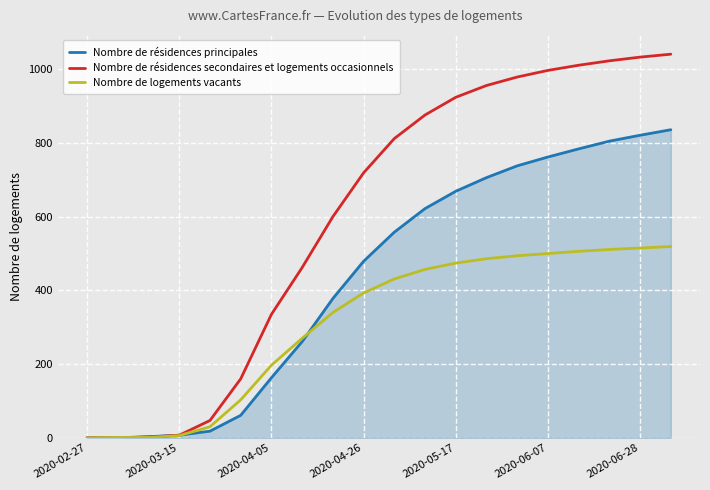

Which series has the widest spread of values?

Nombre de résidences secondaires et logements occasionnels